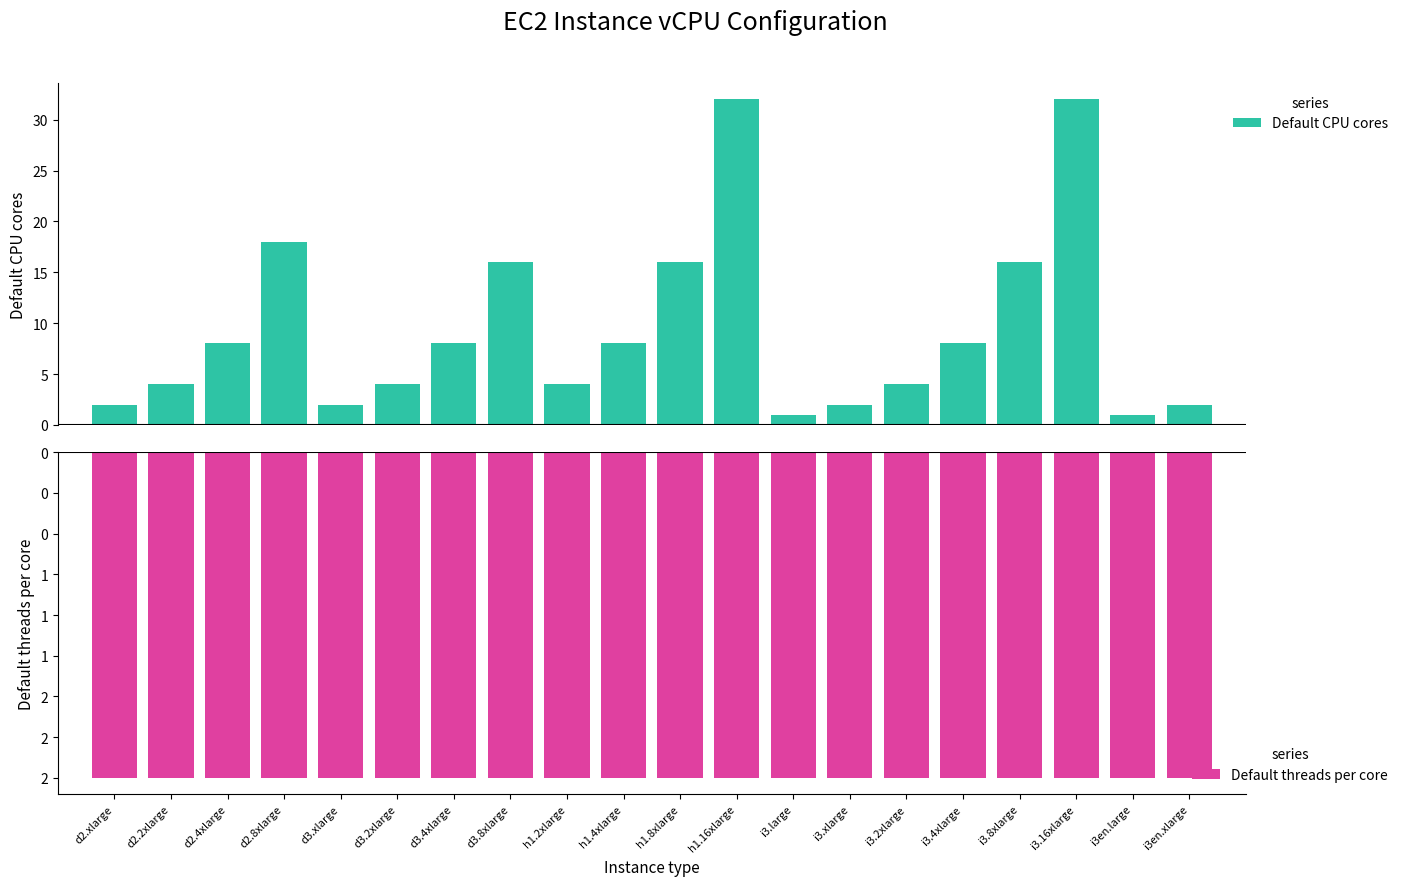

How many categories are shown in the chart?

20